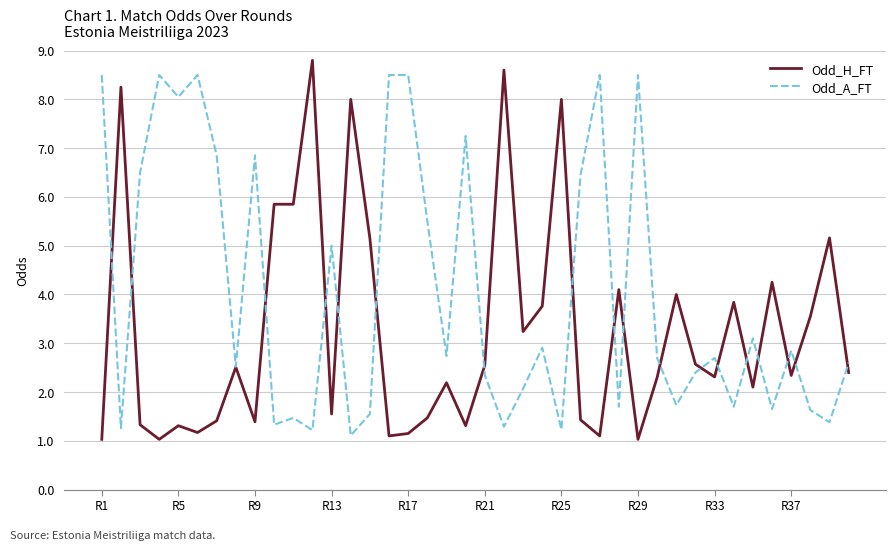

How many values in the Odd_H_FT series exceed 2?

25